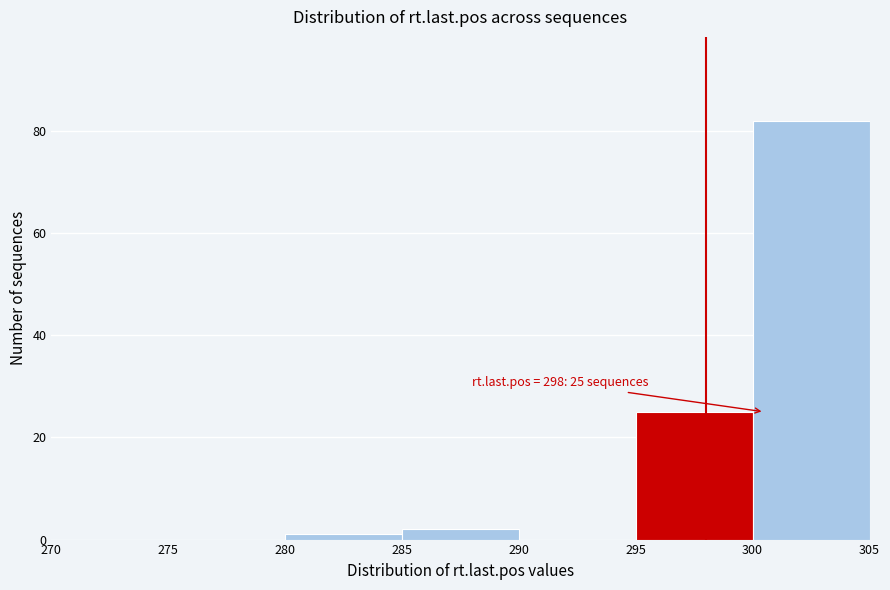

Over which range of the x-axis is the bar tallest?

300 to 305